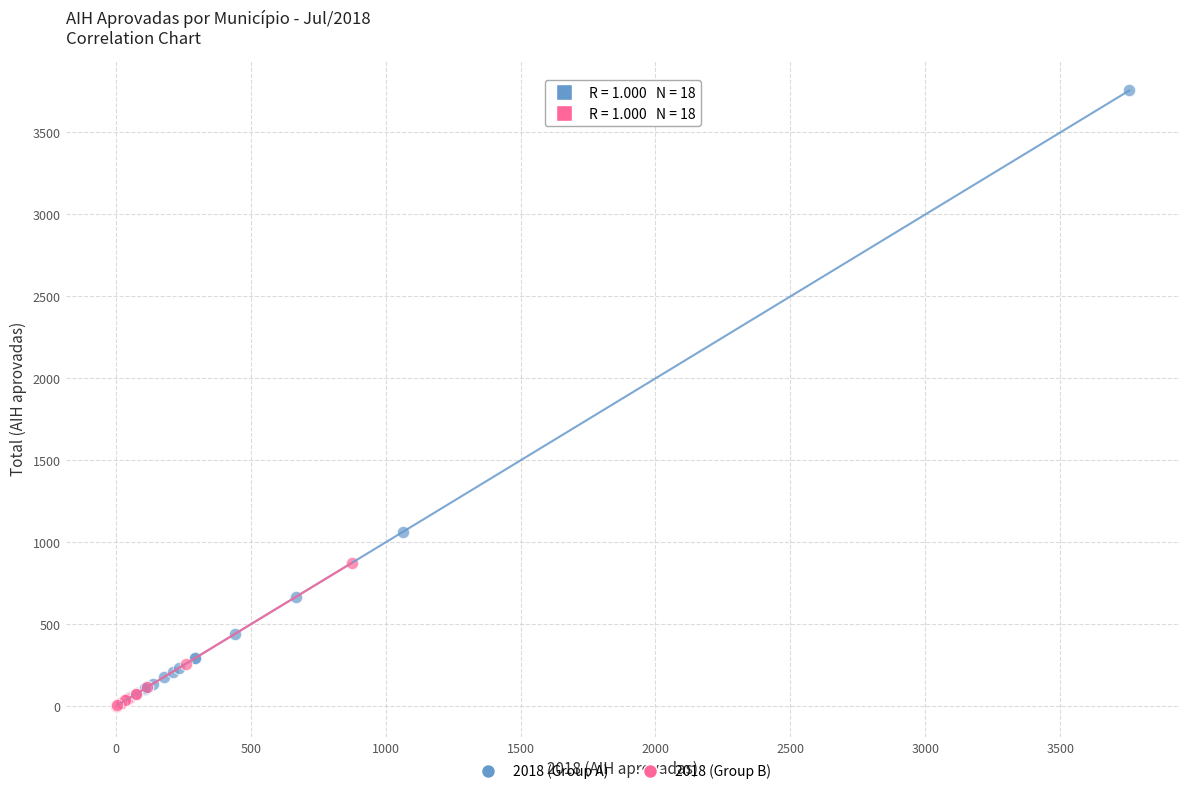

Which series has the widest spread of Y values?

2018 (Group A)